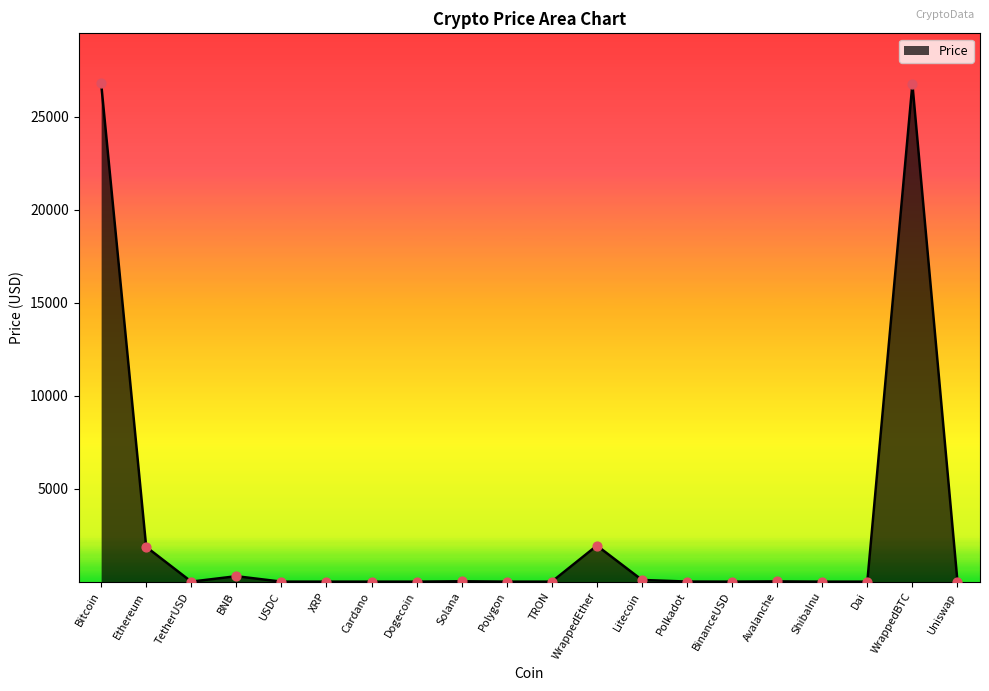

Between WrappedEther and Cardano, which is larger?

WrappedEther